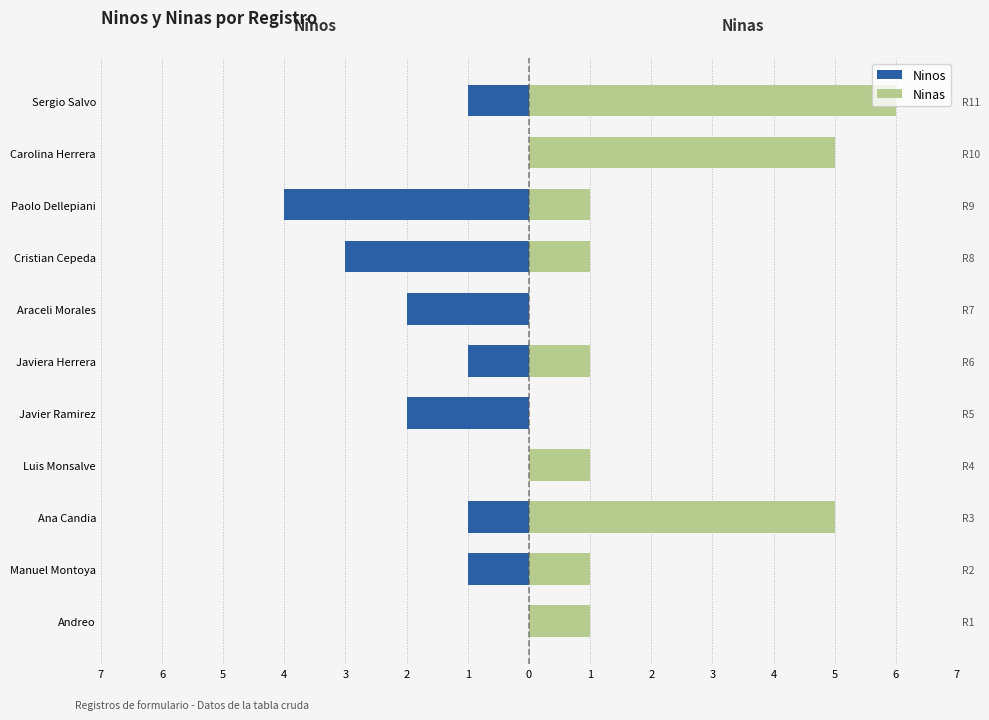

Does the chart contain stacked bars?

No